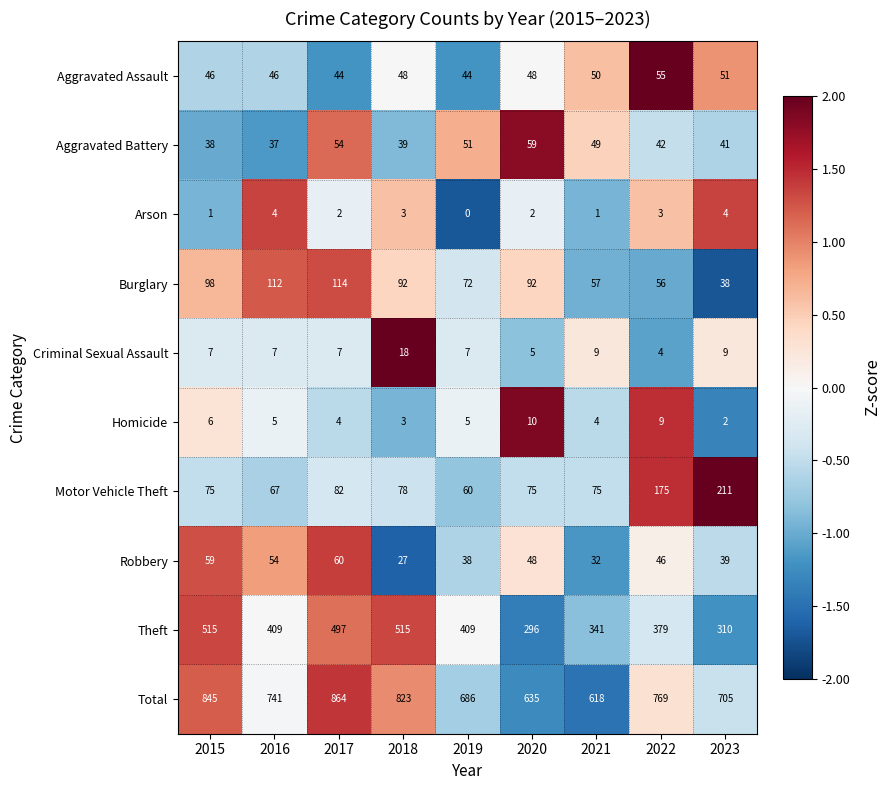

Which label corresponds to the smallest value in the chart?

2019